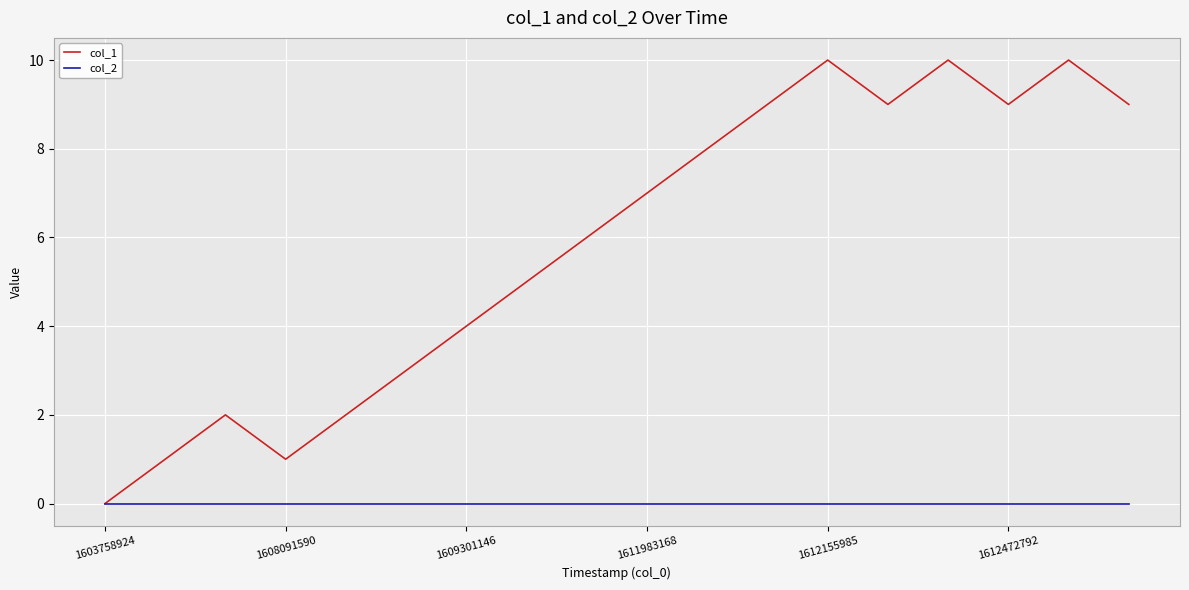

What is the maximum value for col_1?

10